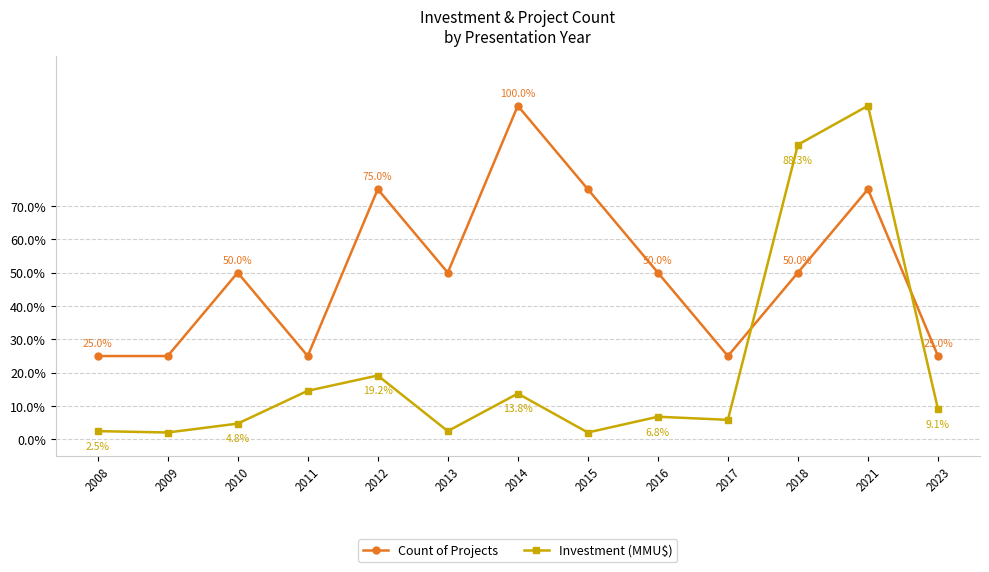

The Count of Projects series shows 50.0 at 2018. True or false?

True